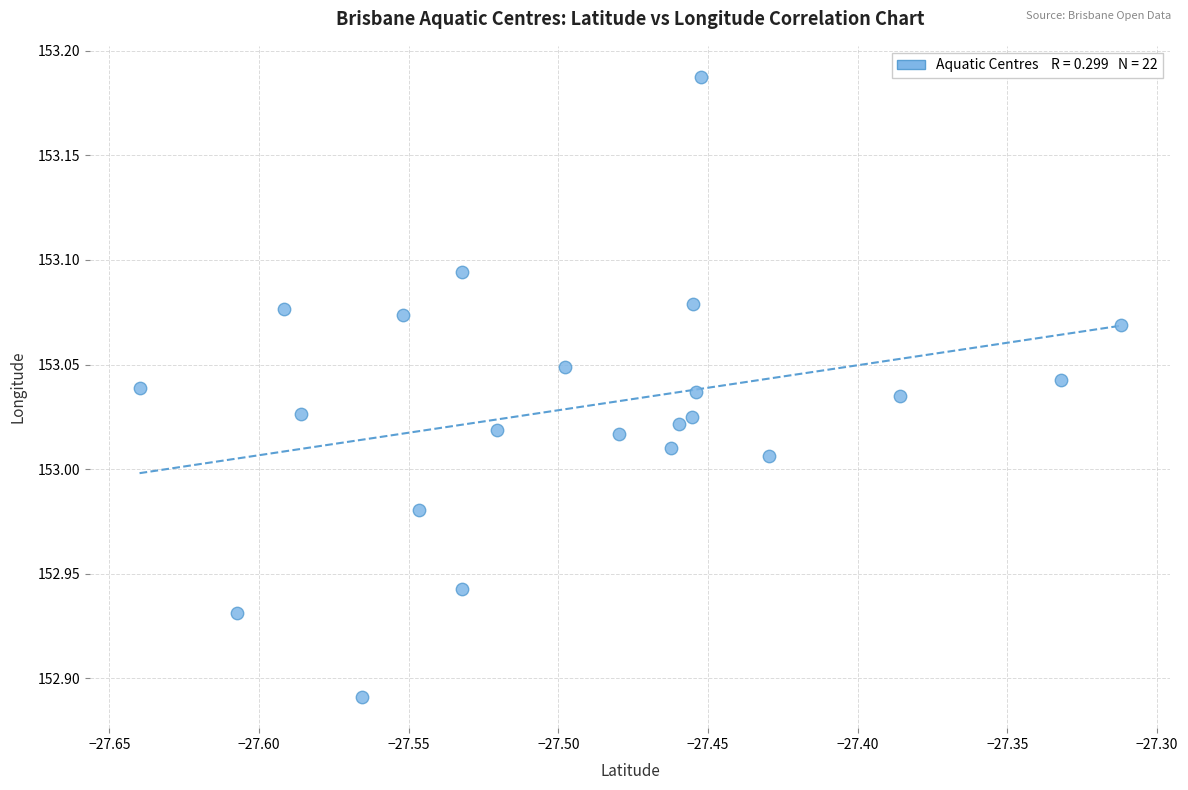

What is the range of Y values (max minus min)?

0.3